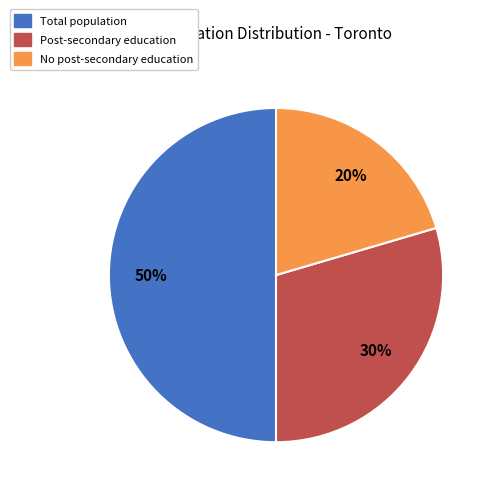

To the nearest percent, what is the average slice percentage?

33%